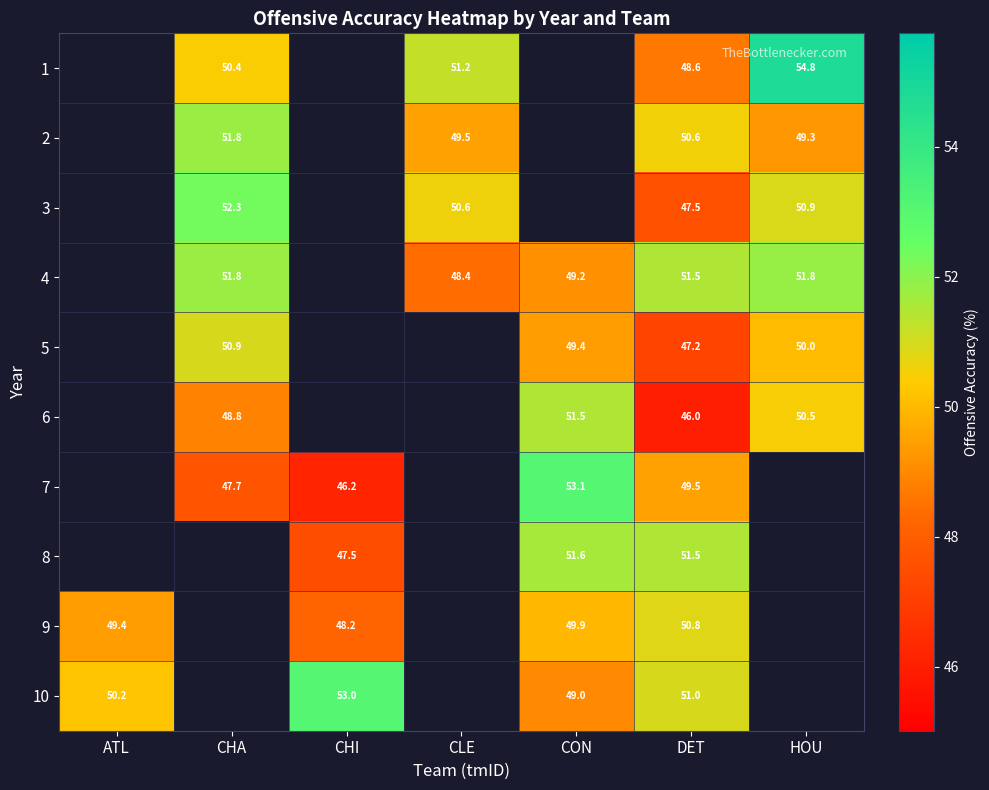

True or false: 5 has a value of 50.0 at HOU.

True